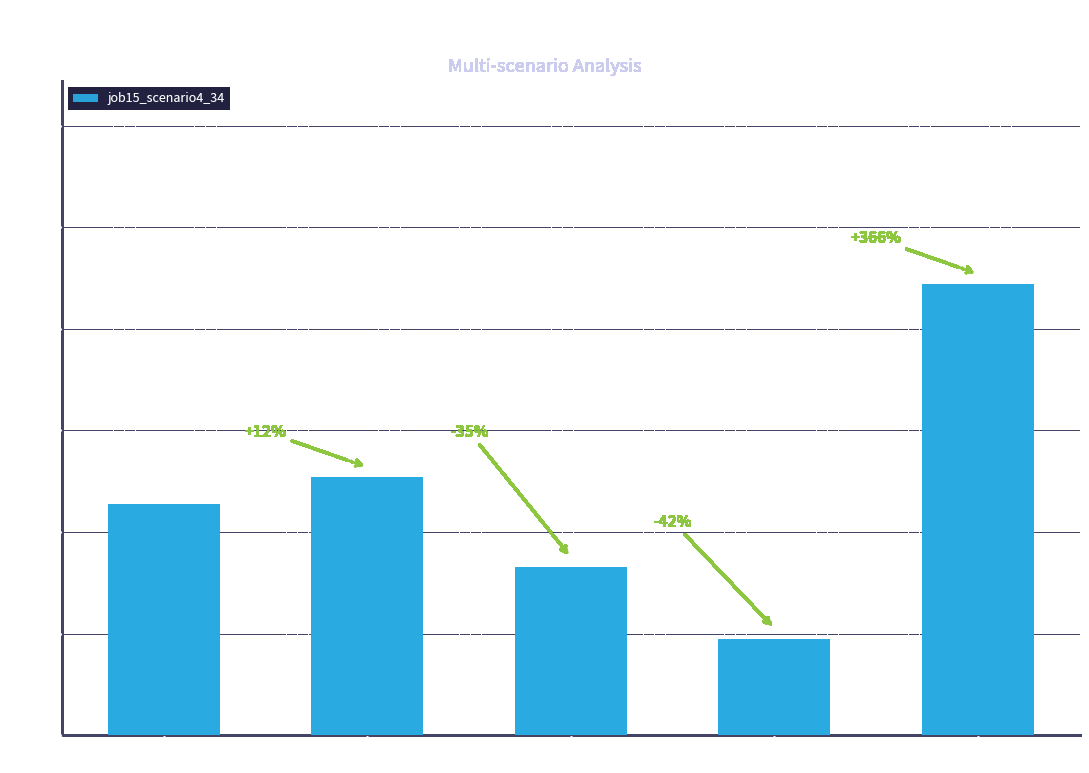

How many bars are there in total?

5